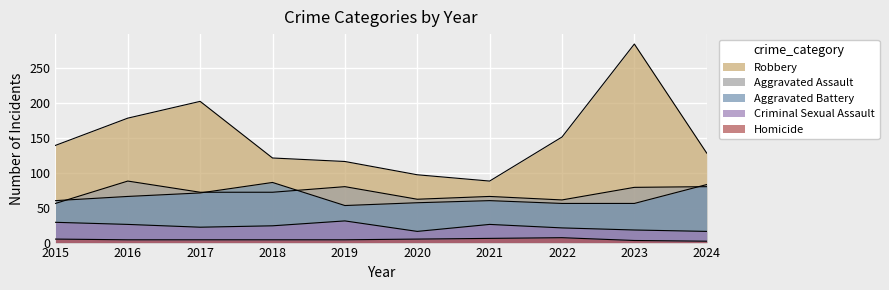

Is it true that Robbery equals 60 at 2021?

False